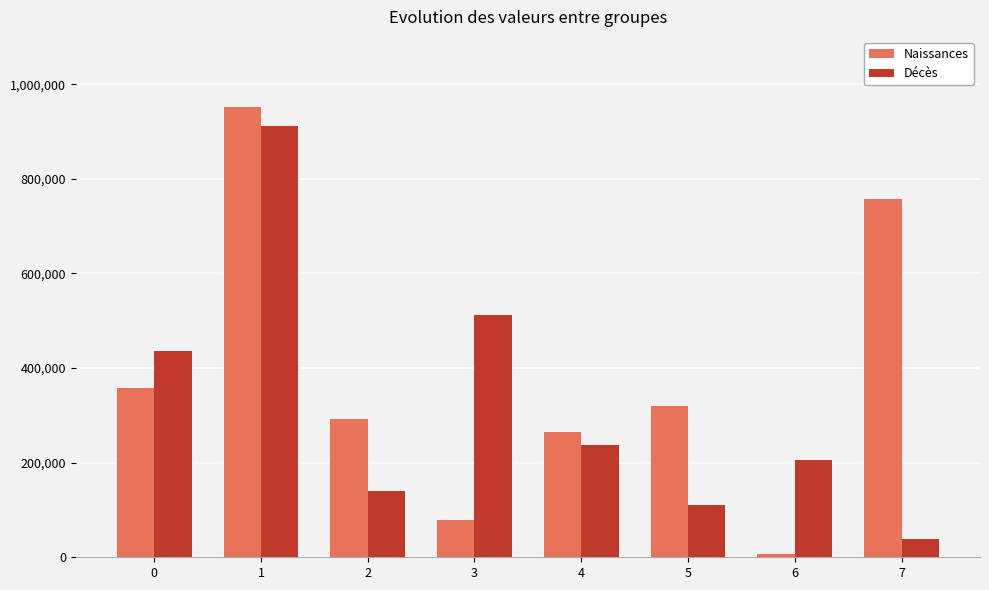

List the series in order of their overall mean, highest first.

Naissances, Décès